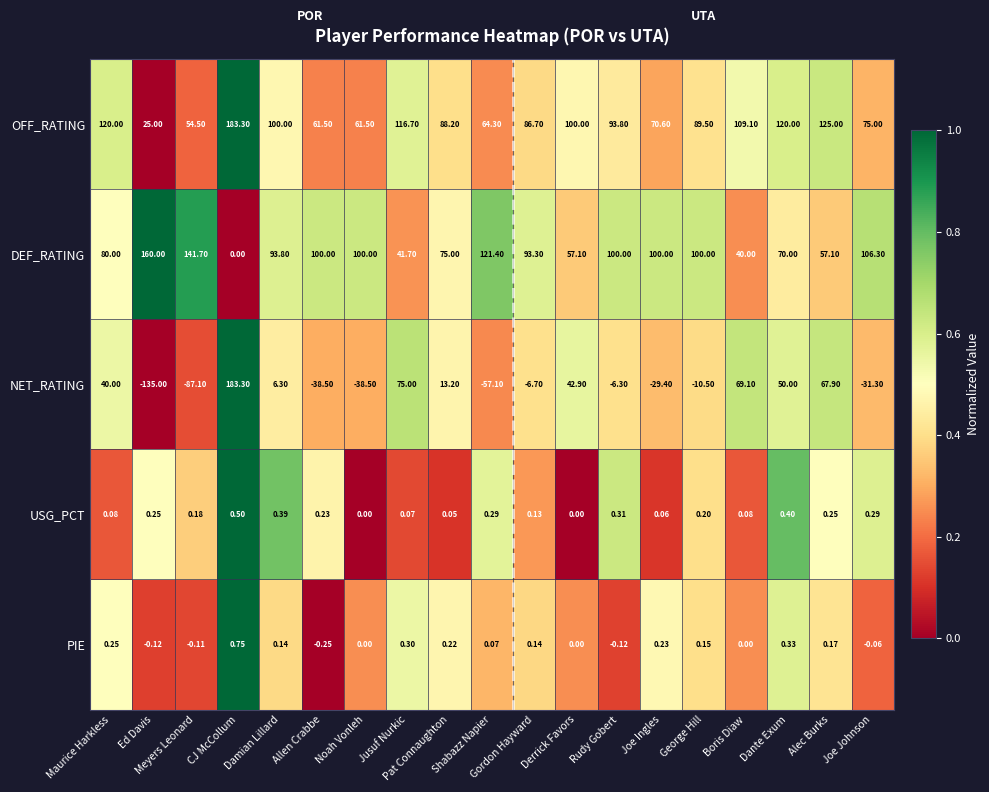

Which series changed the most between Meyers Leonard and Derrick Favors?

NET_RATING